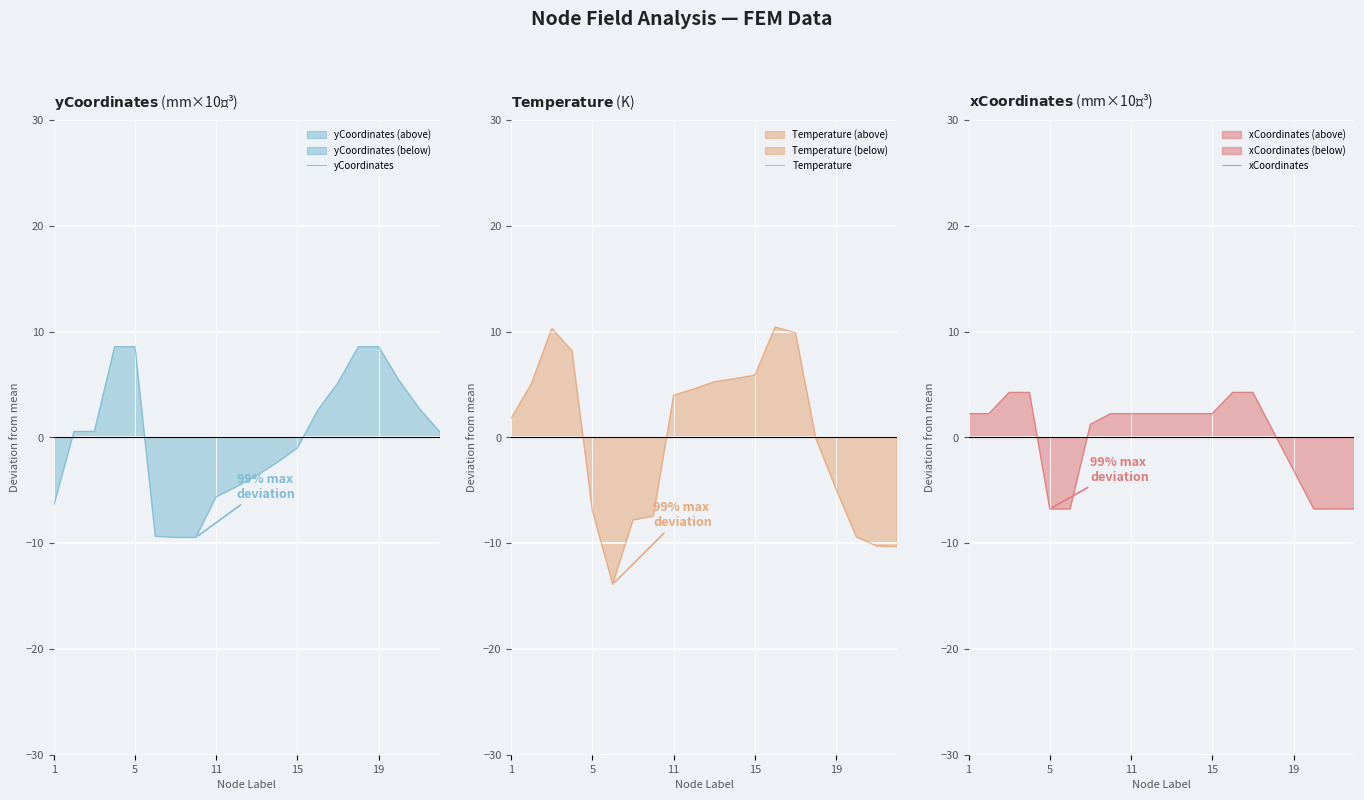

How many values in xCoordinates are below zero?

6